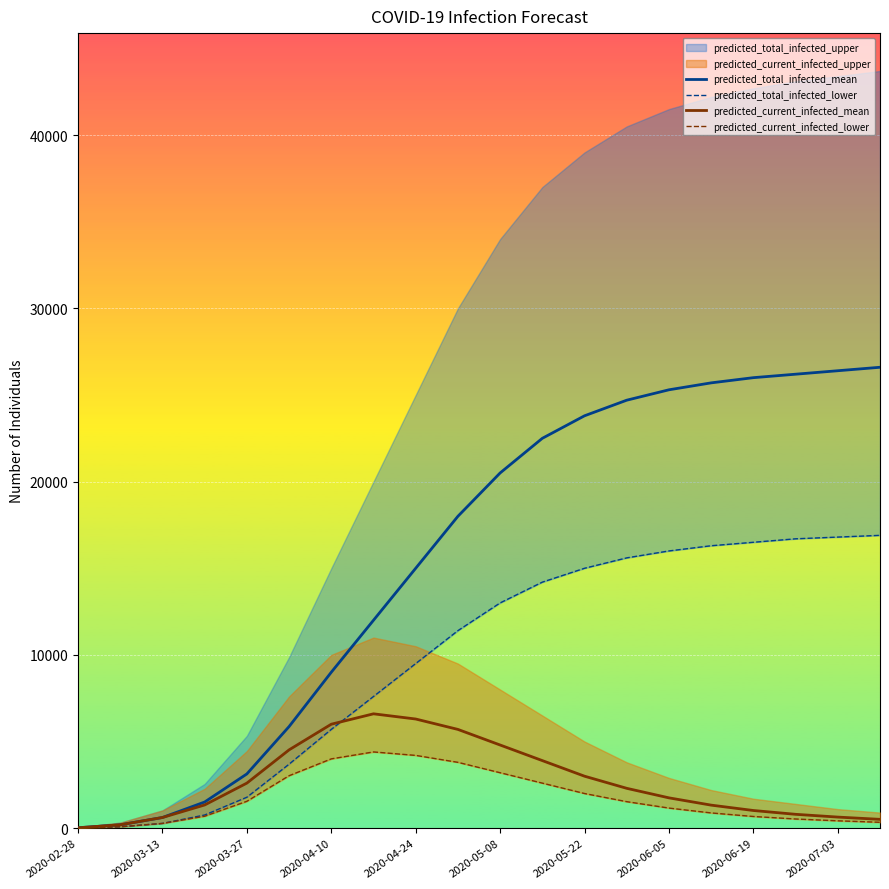

The value of predicted_current_infected_mean at 2020-05-08 is 4800. True or false?

True